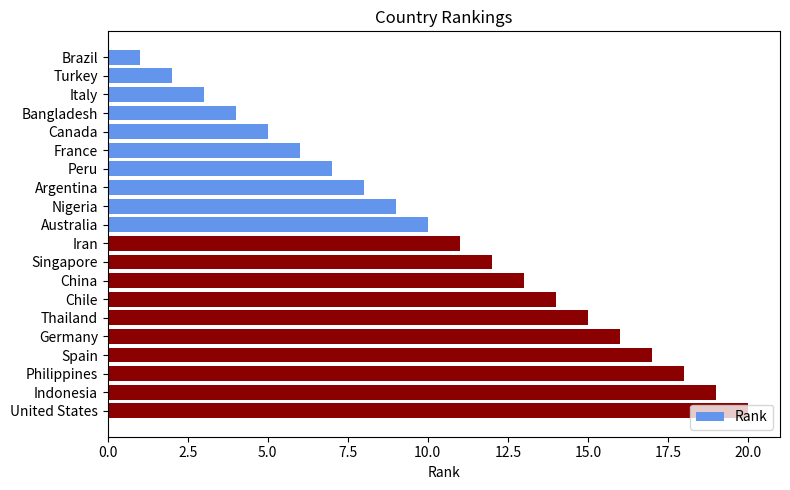

Between Germany and Canada, which is larger?

Germany